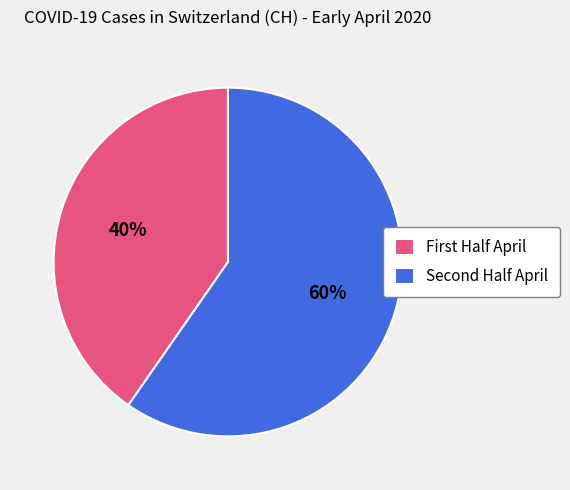

Is there any slice that represents more than half of the pie?

Yes